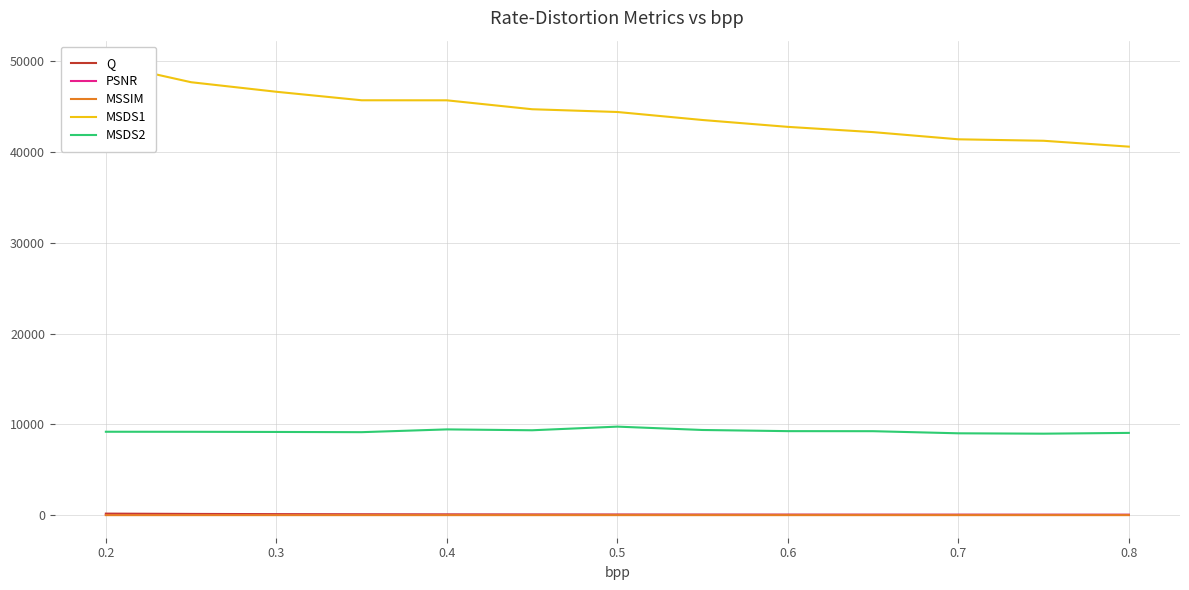

Reading left to right, list all the values displayed in this chart.

Q: 167.0	133.5	110.5	94.0	81.5	72.0	63.5	57.0	51.0	46.5	42.5	39.0	36.0
PSNR: 24.8	25.8	26.7	27.5	28.2	28.8	29.5	30.1	30.7	31.2	31.7	32.1	32.6
MSSIM: 0.7	0.7	0.8	0.8	0.8	0.8	0.9	0.9	0.9	0.9	0.9	0.9	0.9
MSDS1: 49775.9	47686.8	46635.4	45699.0	45693.7	44711.3	44407.3	43524.3	42769.5	42190.3	41398.9	41238.1	40590.8
MSDS2: 9185.6	9180.7	9162.5	9139.0	9444.0	9348.6	9749.3	9379.2	9252.3	9246.4	9013.7	8973.3	9058.5